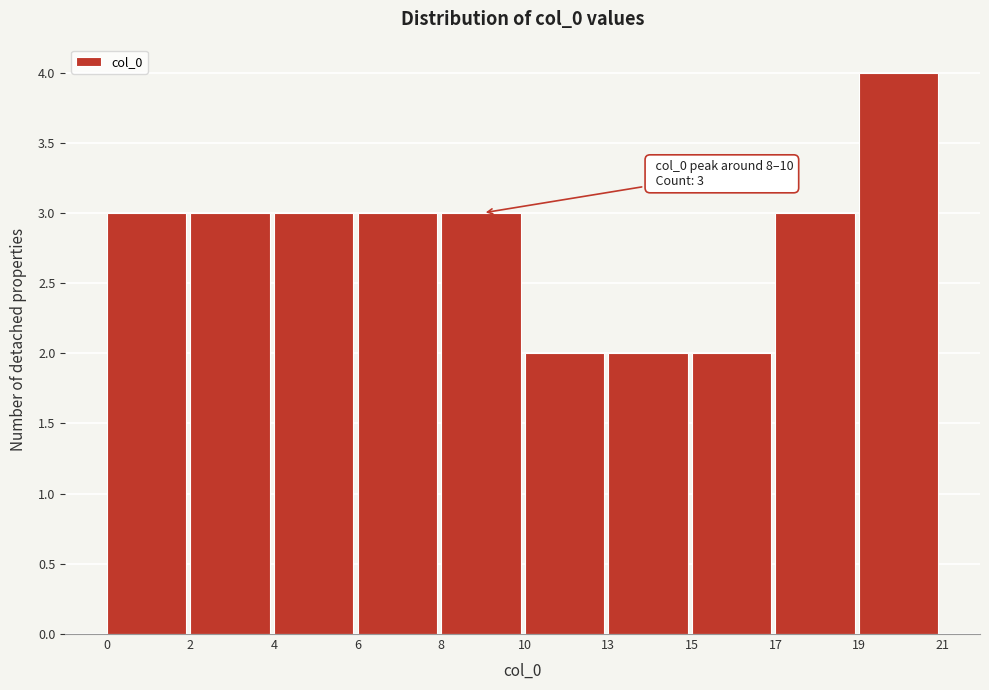

Reading left to right, transcribe all the data shown in this chart.

3	3	3	3	3	2	2	2	3	4